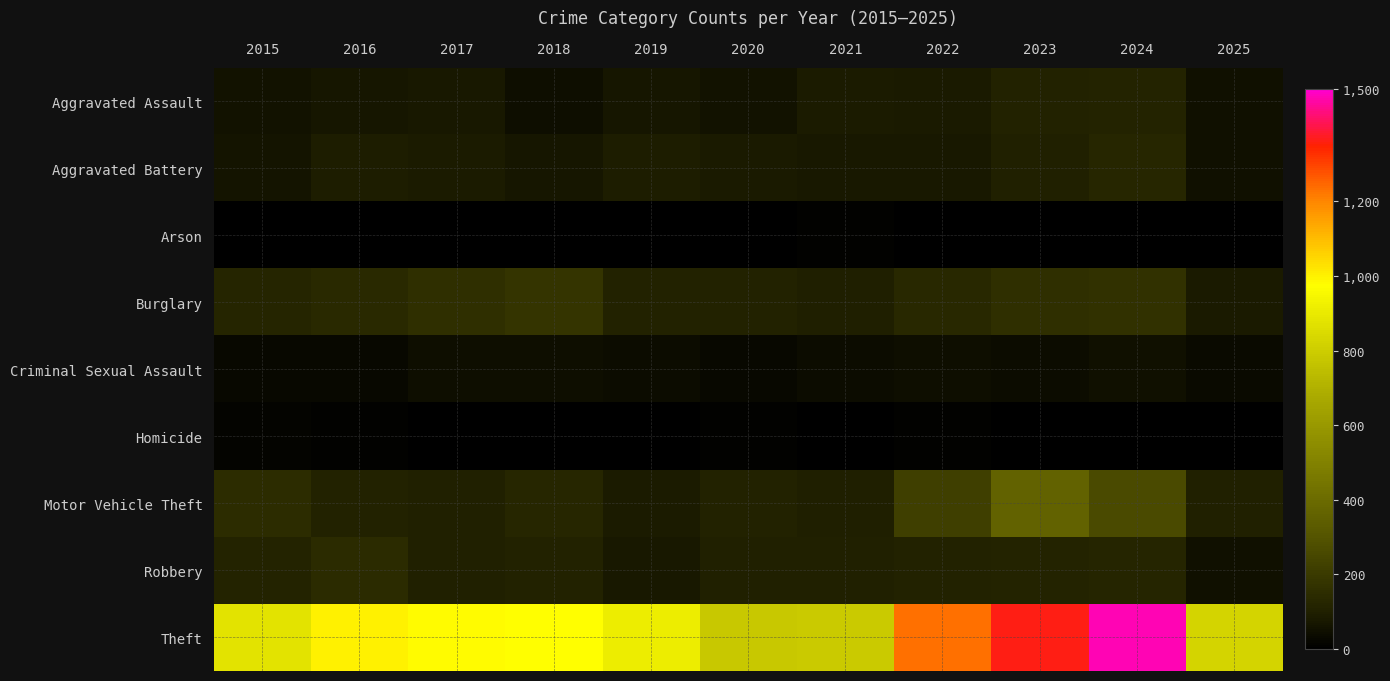

What is the total value across all series at 2019?

1374